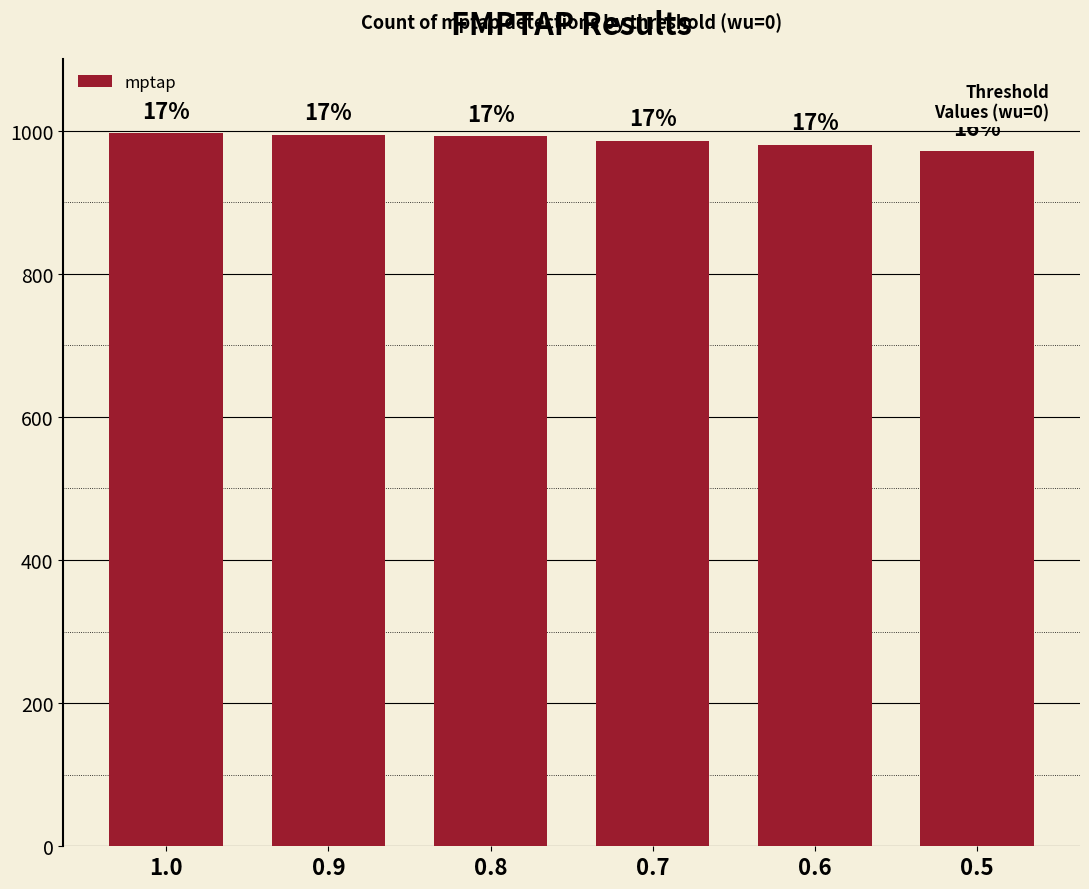

What is the difference between the values at 1.0 and 0.7?

10